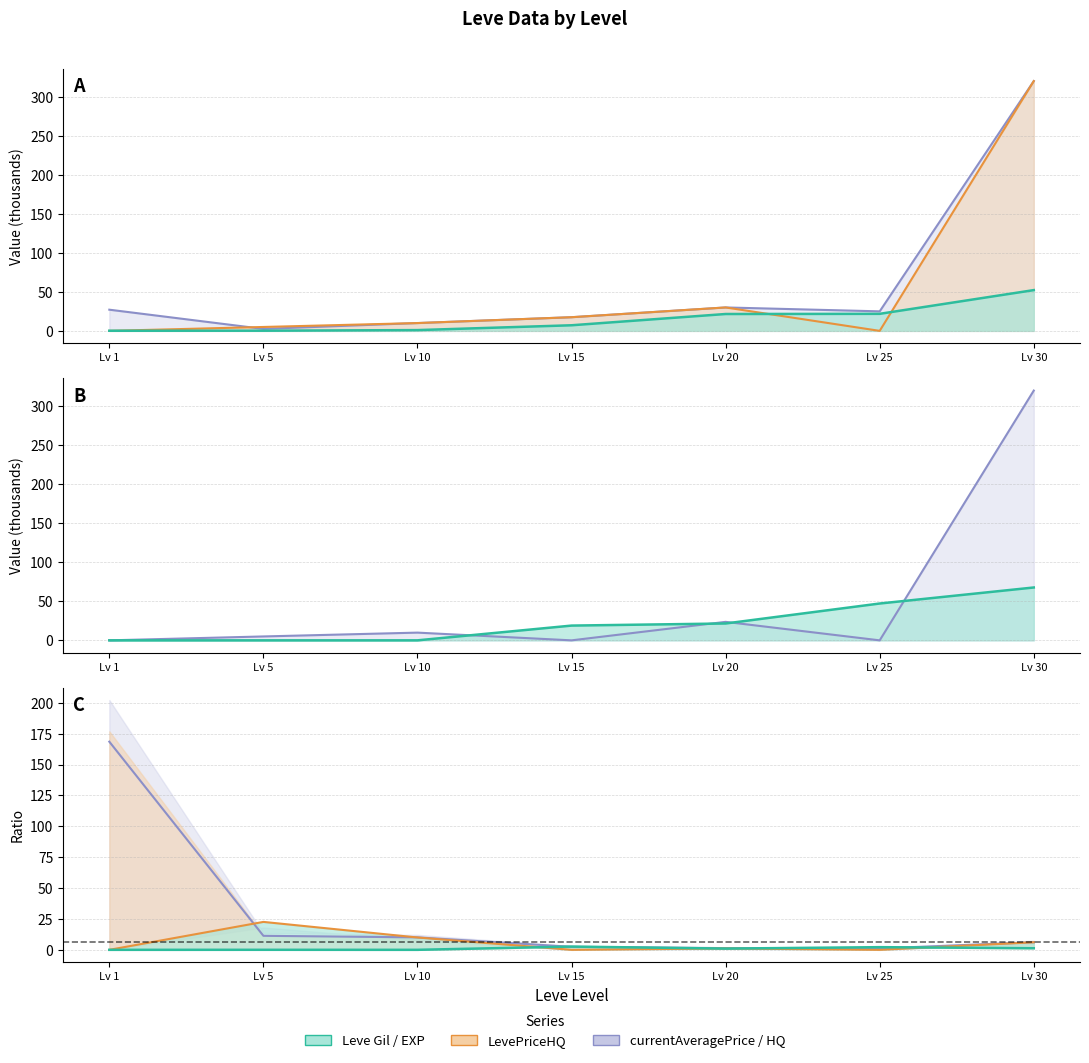

Reading left to right, list all the values displayed in this chart.

Price/Gil ratio: 168.5	11.3	10.1	2.4	1.4	1.1	6.1
PriceHQ/Gil ratio: 0.0	22.6	10.0	0.0	1.1	0.0	6.1
EXP/Gil ratio: 0.0	0.0	0.0	2.6	1.0	2.2	1.3